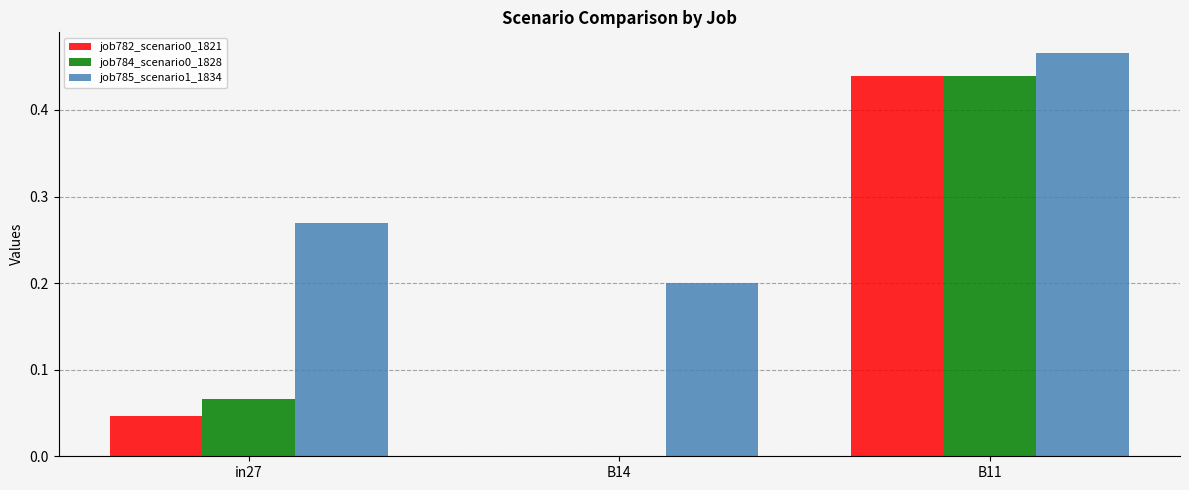

Which series has the largest total across all categories?

job785_scenario1_1834